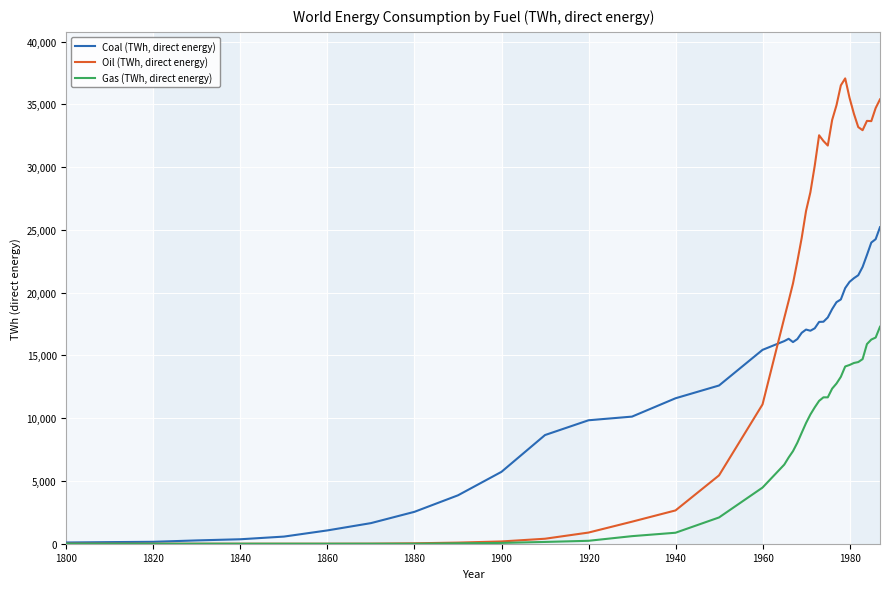

What is the maximum value shown in the chart?

37064.6